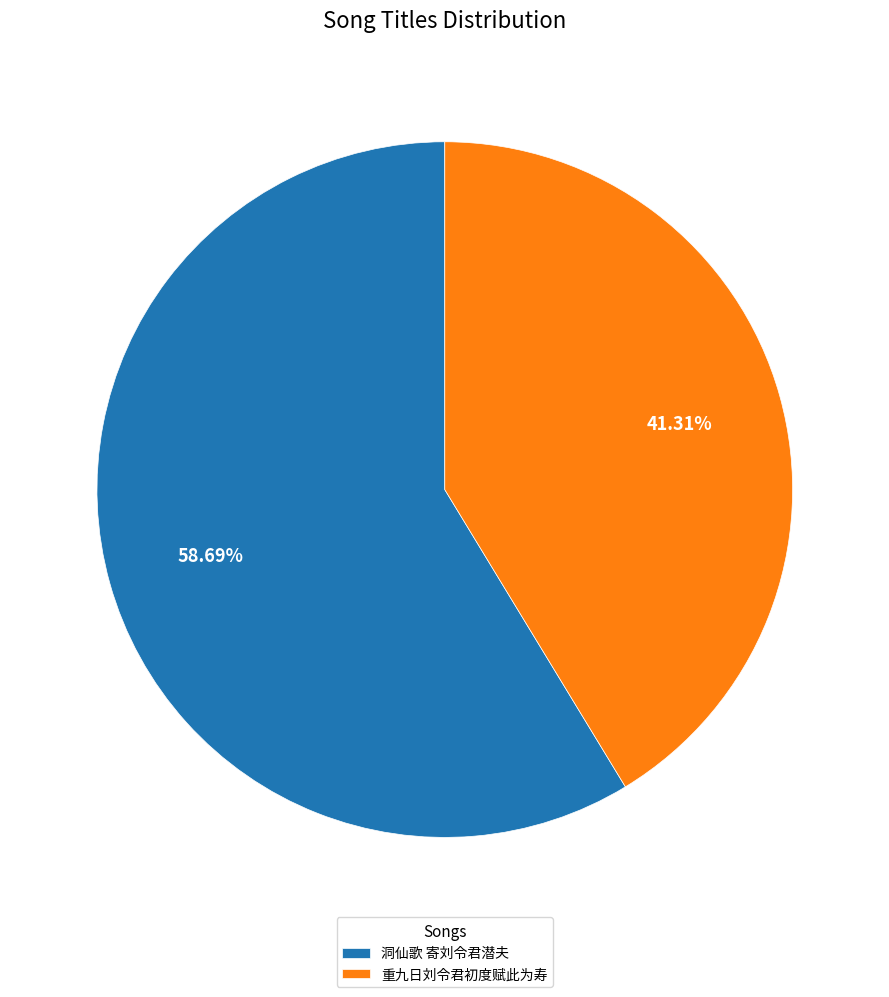

Count the number of slices in the pie.

2